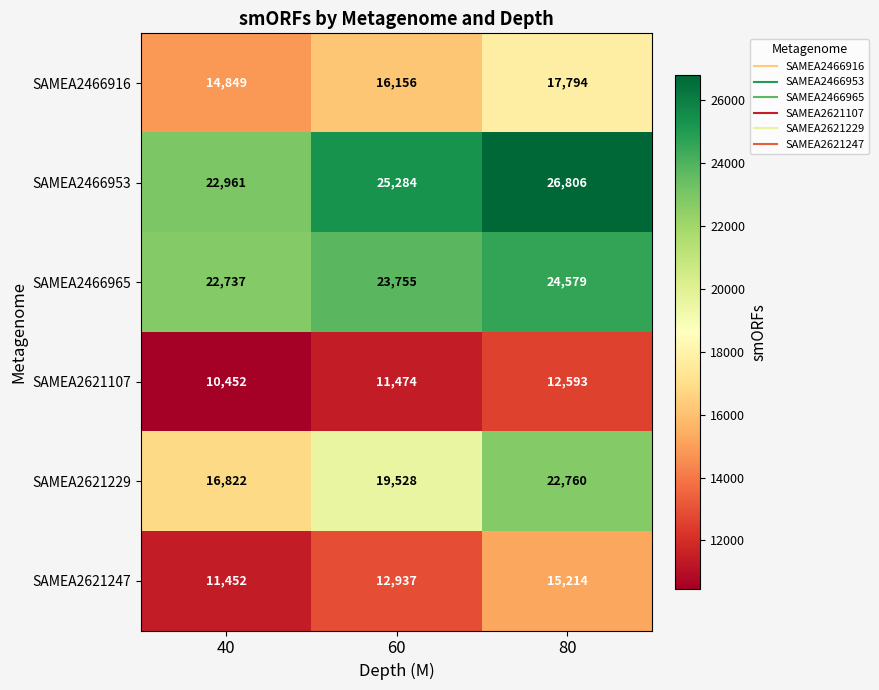

True or false: SAMEA2621247 has a value of 3557 at 60.

False